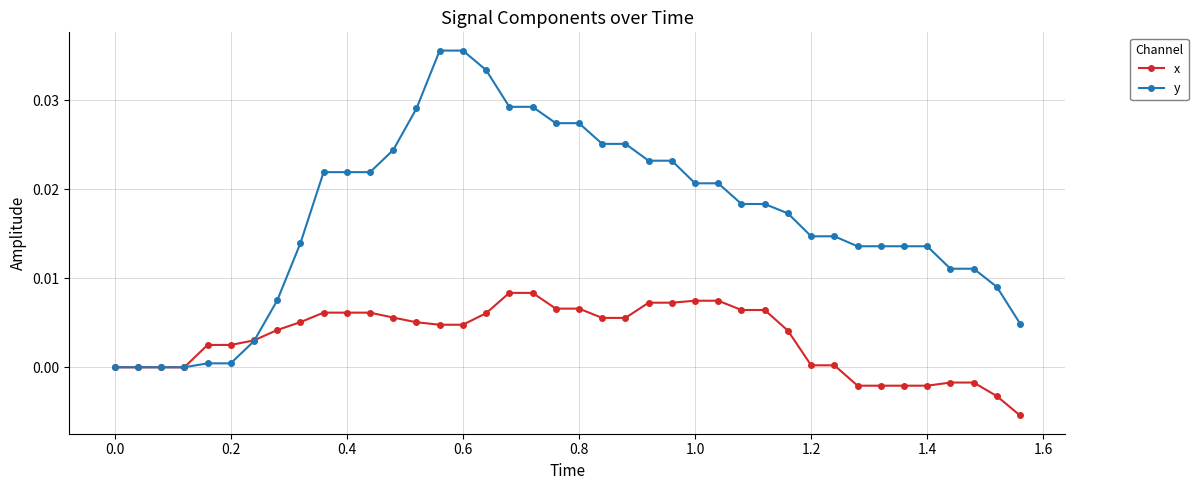

Which series has the largest total across all categories?

y